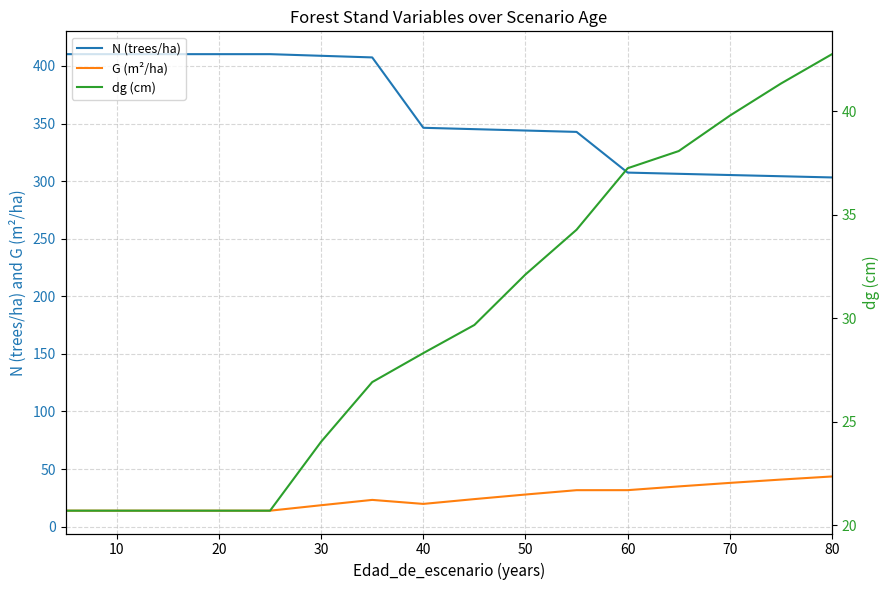

How many lines are shown in the chart?

3